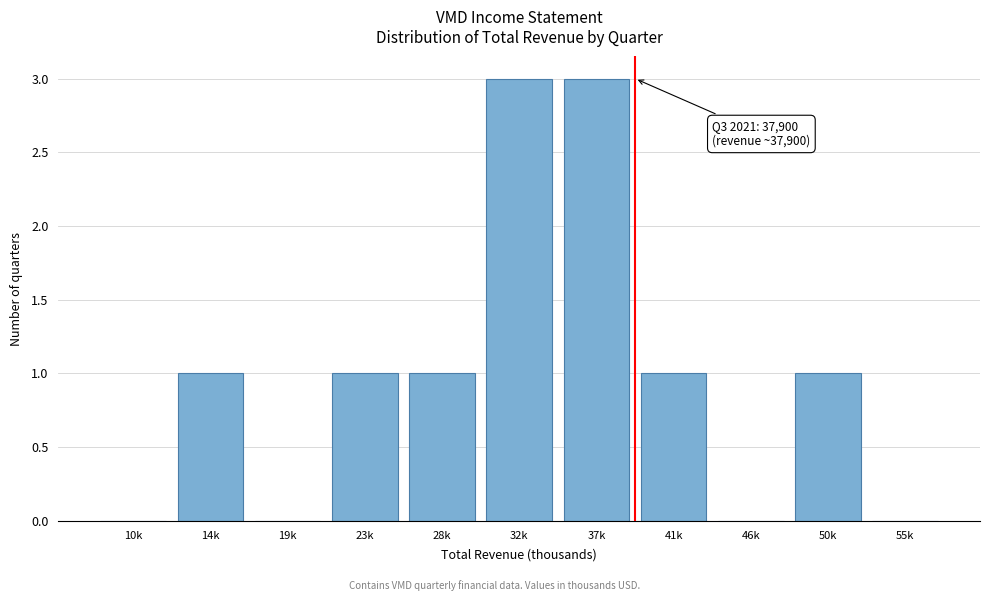

Reading left to right, extract all data points from this chart.

10k=0	14k=1	19k=0	23k=1	28k=1	32k=3	37k=3	41k=1	46k=0	50k=1	55k=0